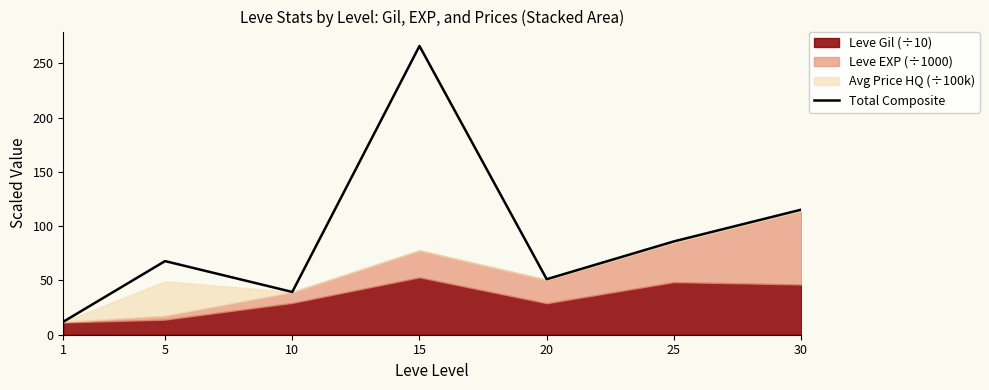

Where is the data nearest to the value 138?

30